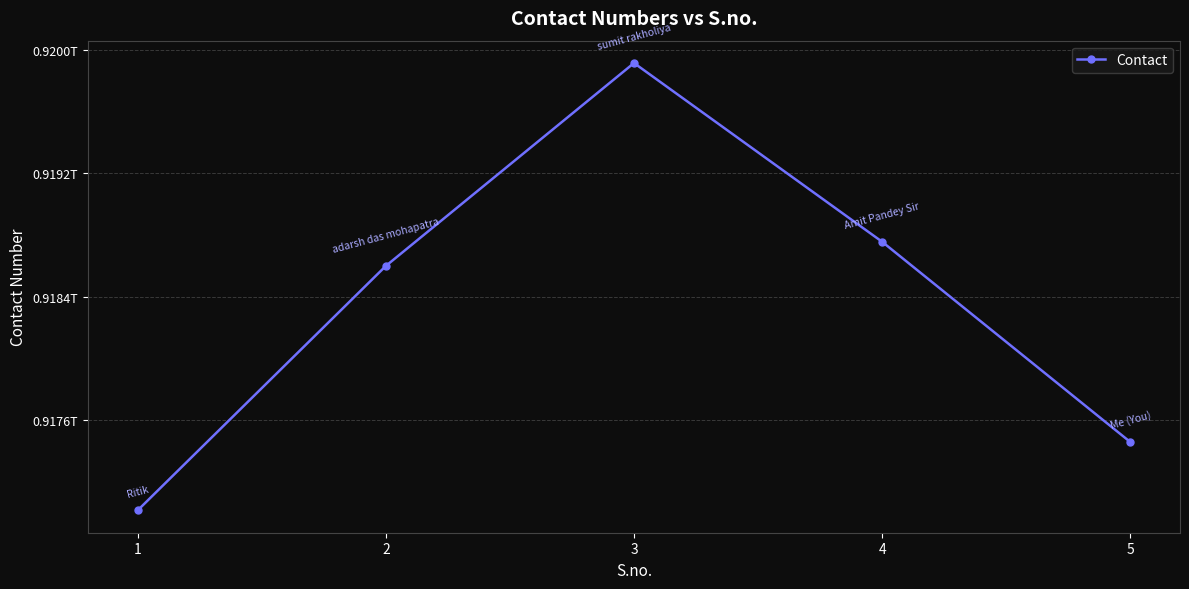

List the labels in order of value, largest first.

3, 4, 2, 5, 1